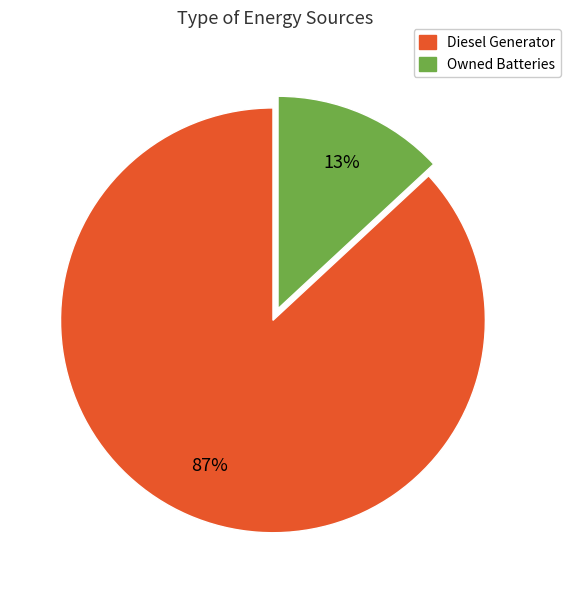

Is there a majority slice in this chart?

Yes